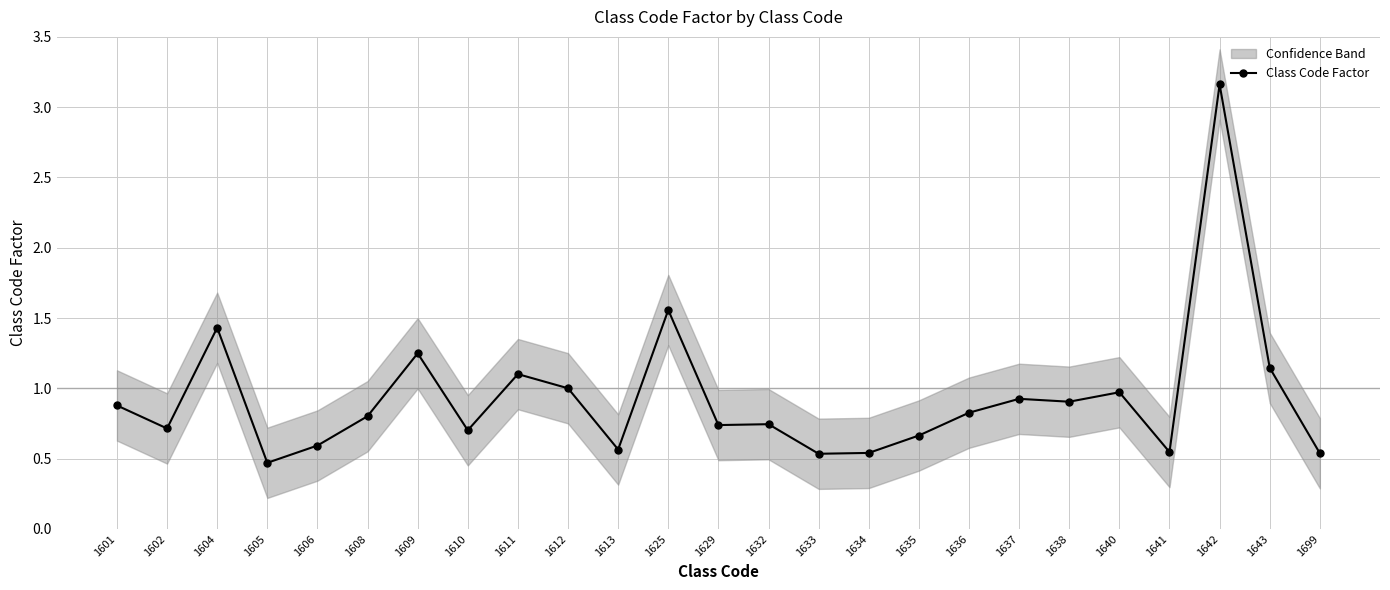

True or false: the data shows 0.4 at 1638.

False